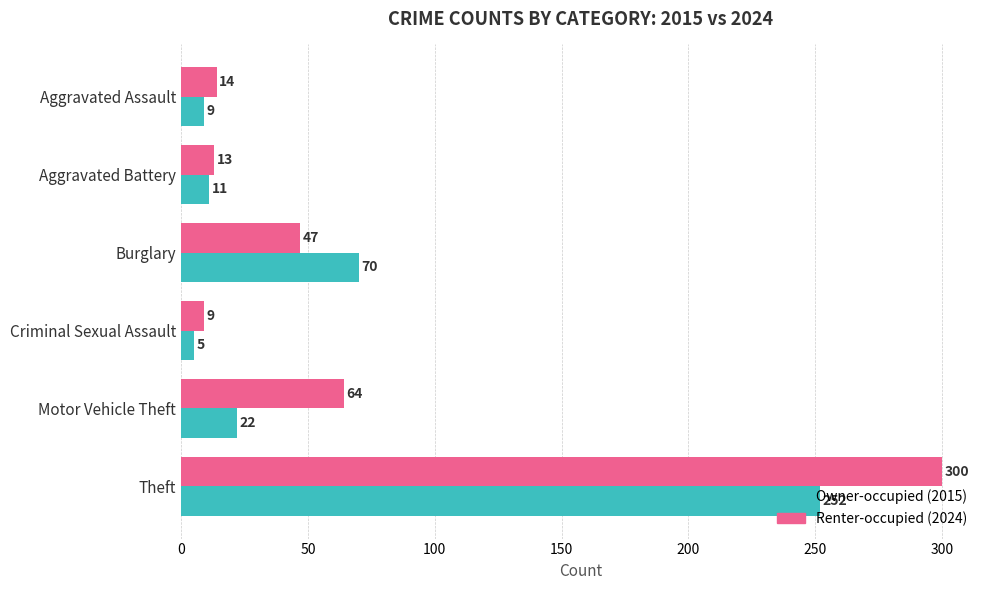

Which series has the largest range (max minus min)?

Renter-occupied (2024)